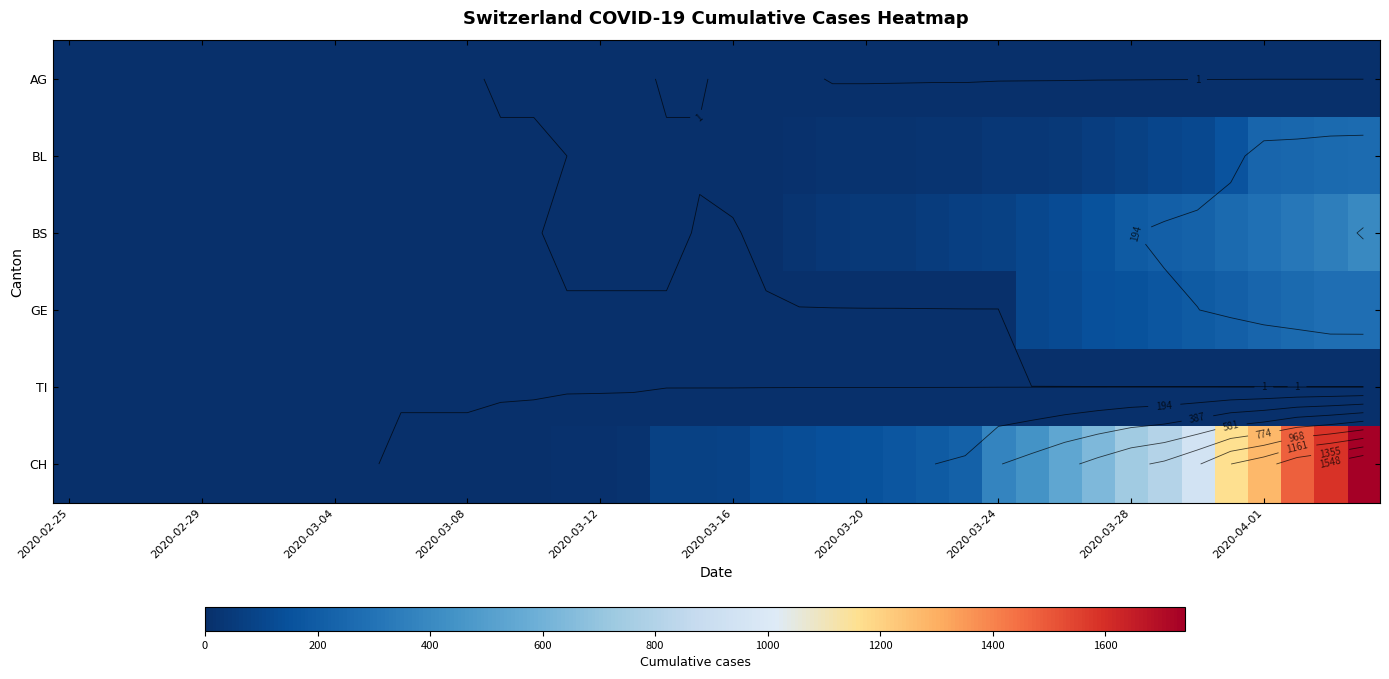

At which label does BS reach its minimum?

2020-02-25